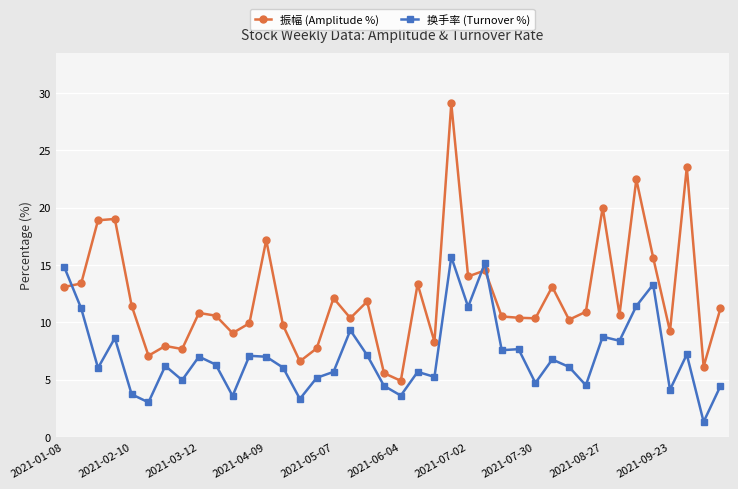

At how many categories does at least one series exceed 22?

3